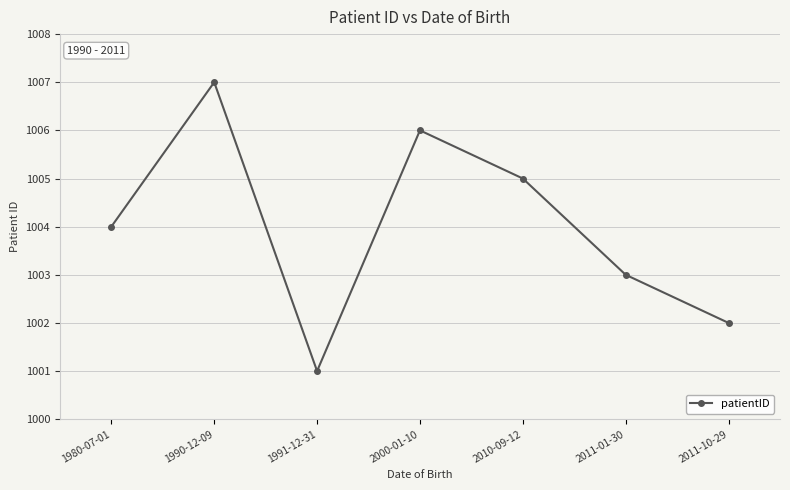

What is the maximum value shown in the chart?

1007